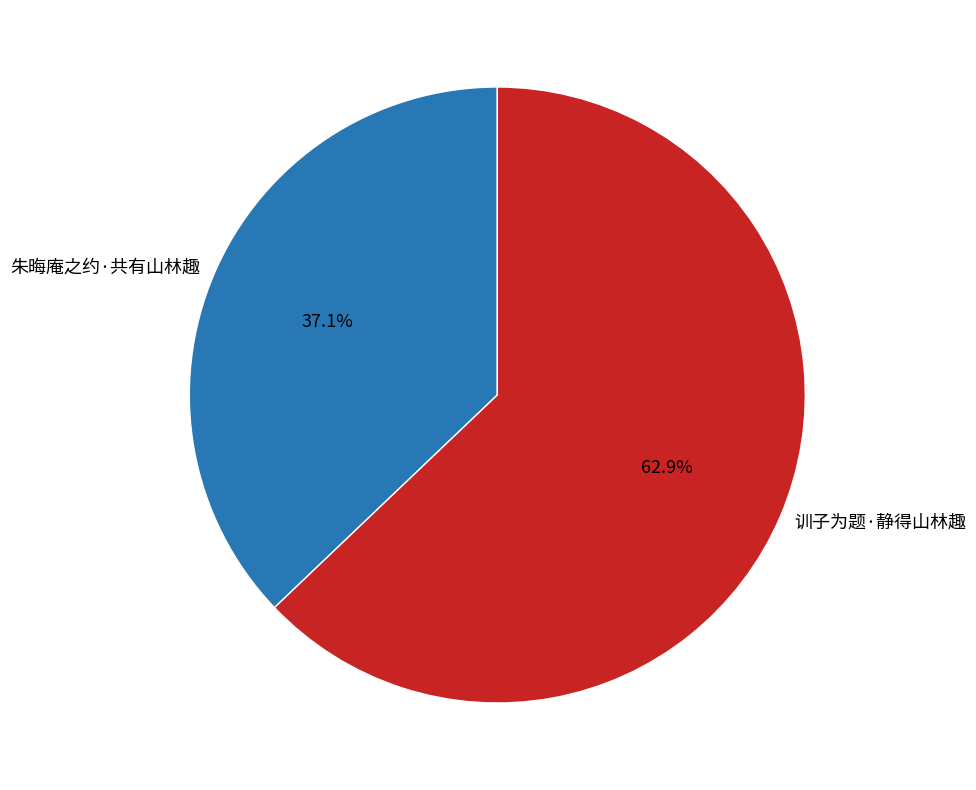

Which category has the smallest portion of the pie?

朱晦庵之约·共有山林趣